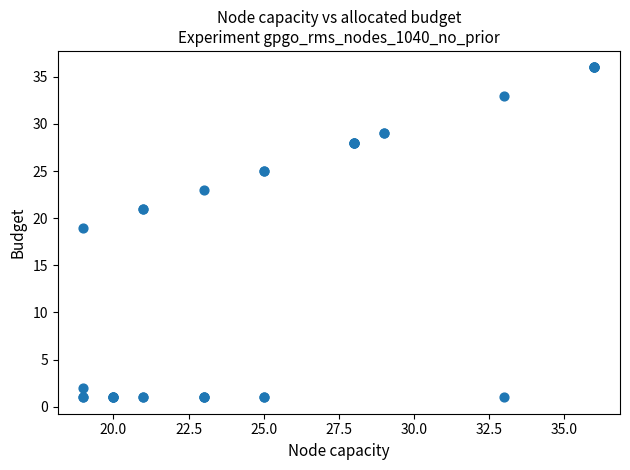

What Y value in the scatter plot is closest to 18?

19